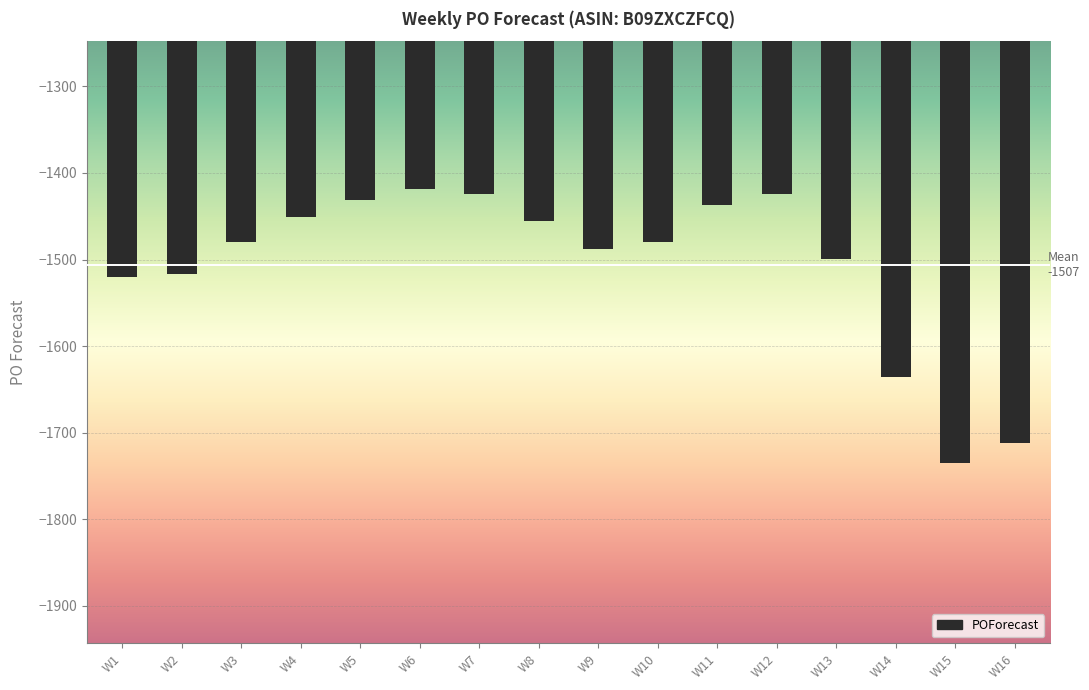

How many values are below -1480?

7